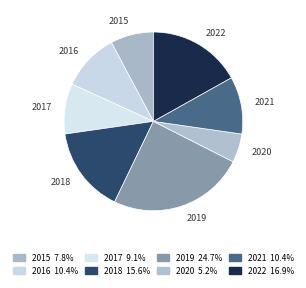

Does 2015 represent more than half of the total?

No